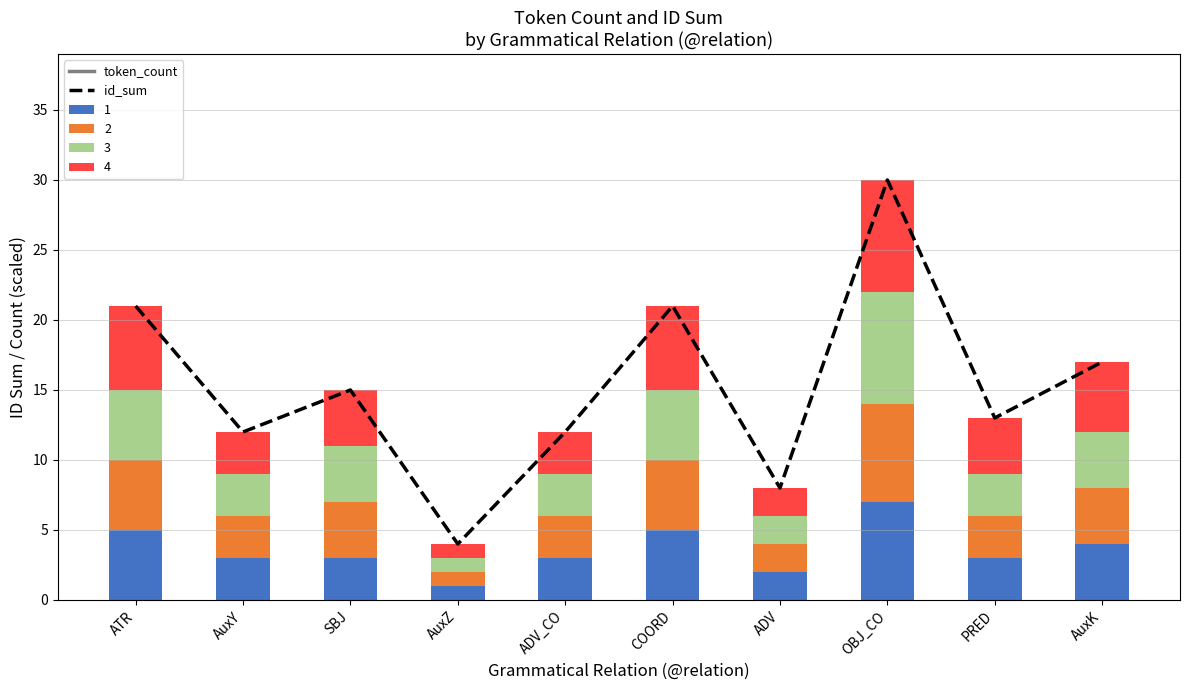

What is the difference between the maximum and minimum values in the token_count series?

2000